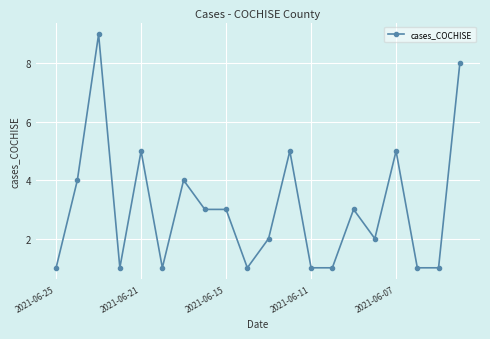

What is the average value?

3